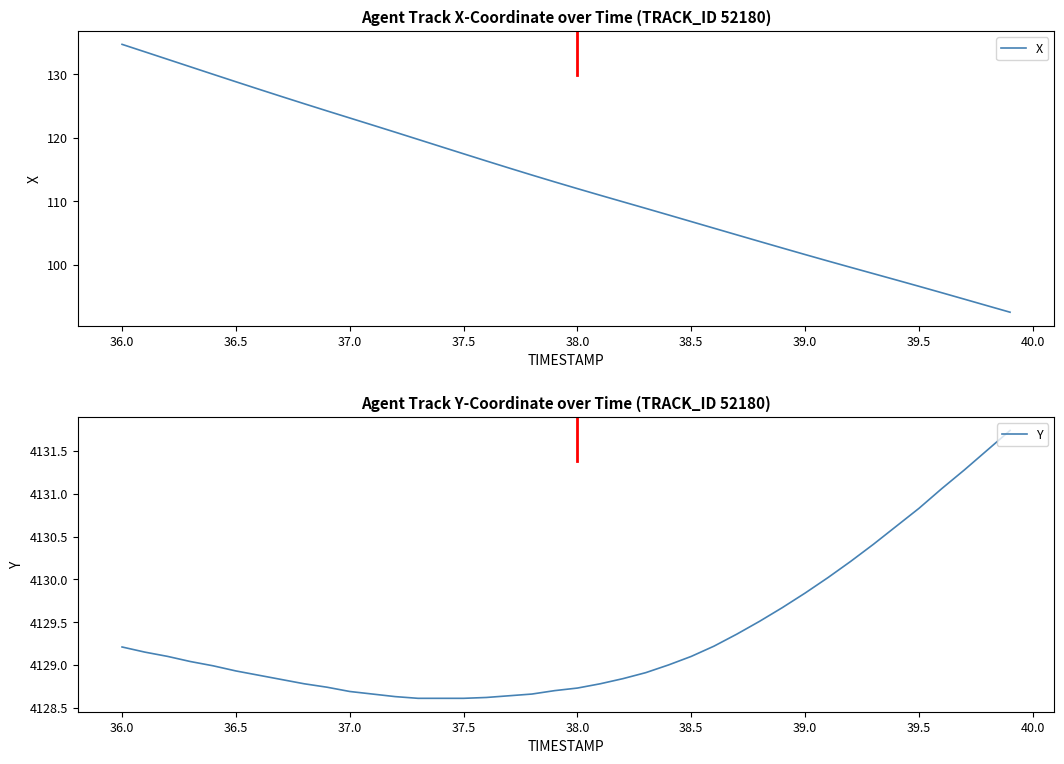

What is the maximum value for X?

134.7